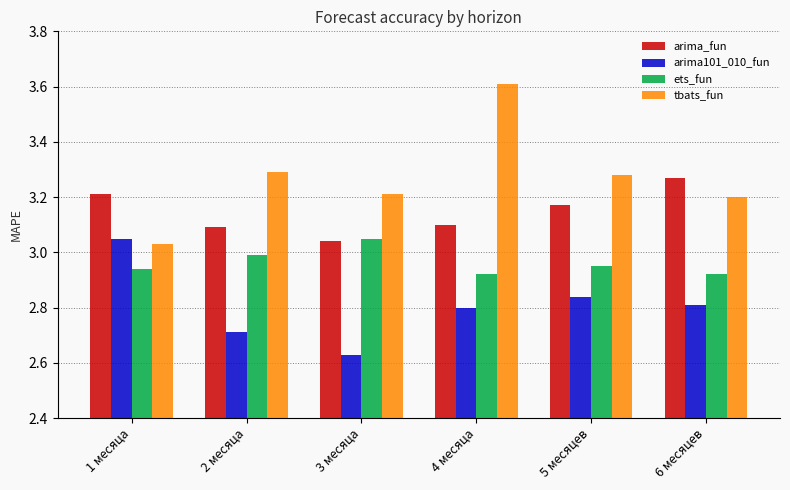

What position from the left is 5 месяцев?

5